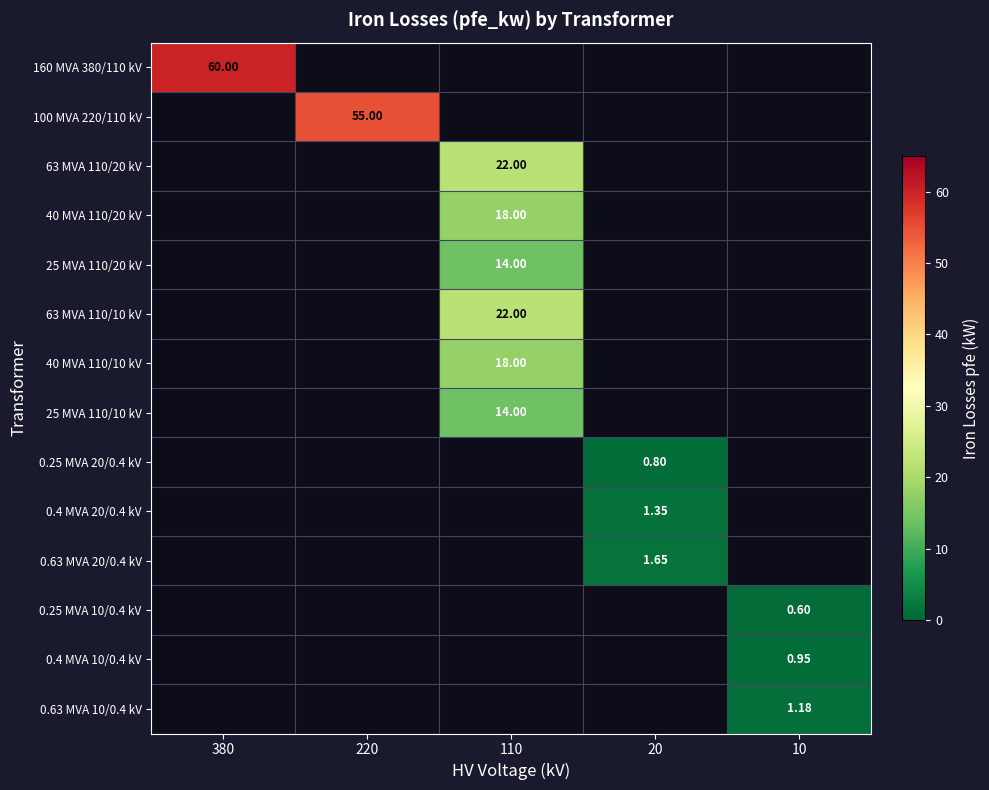

How many positive values does the 100 MVA 220/110 kV series have?

1